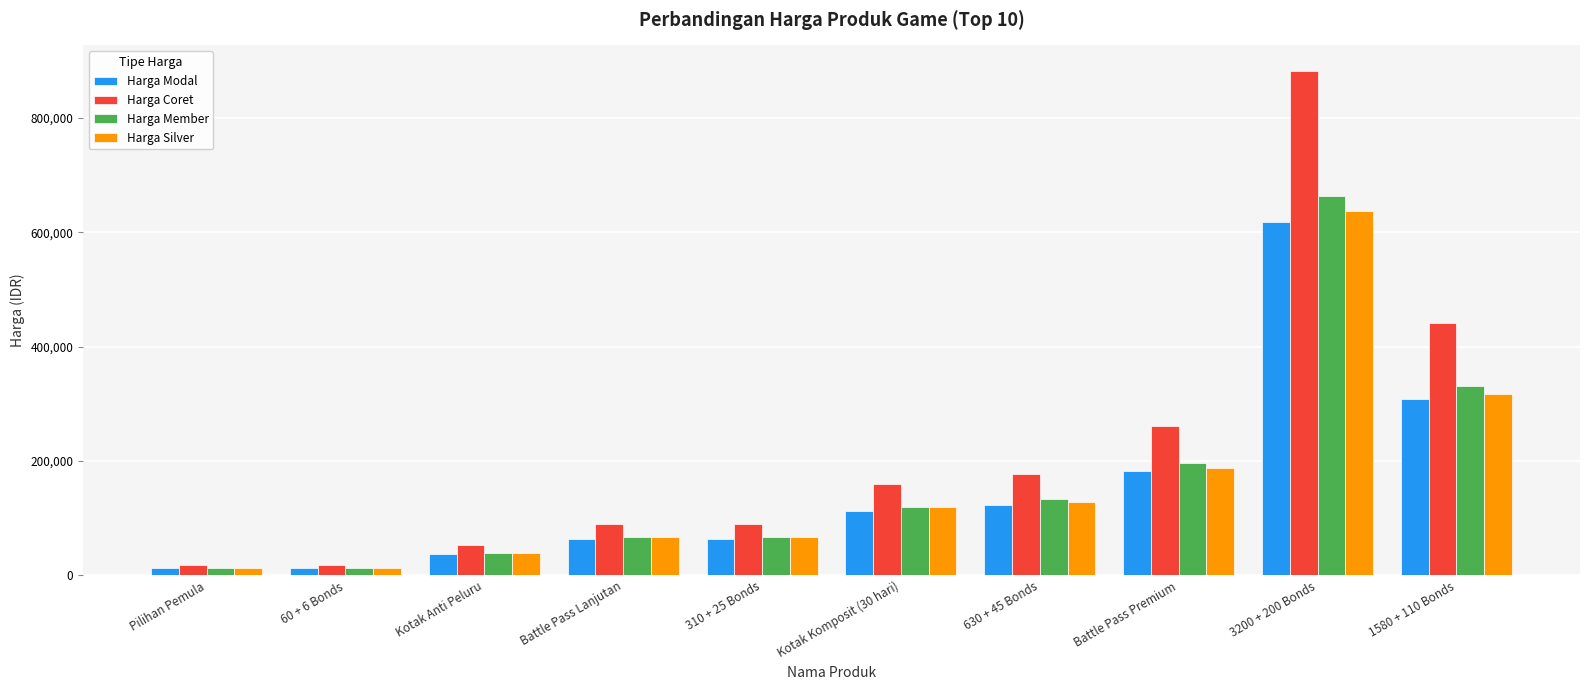

What is the sum of all Harga Silver values?

1592380